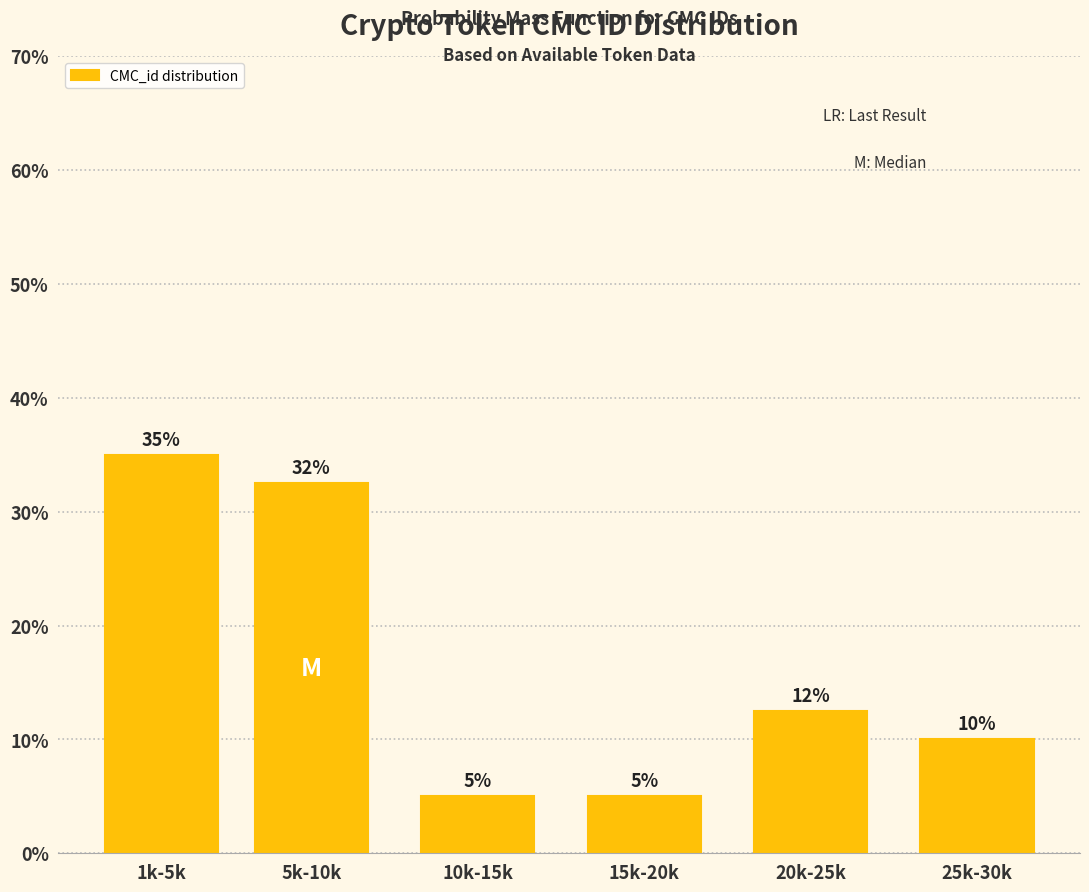

What is the maximum value shown in the chart?

35.0